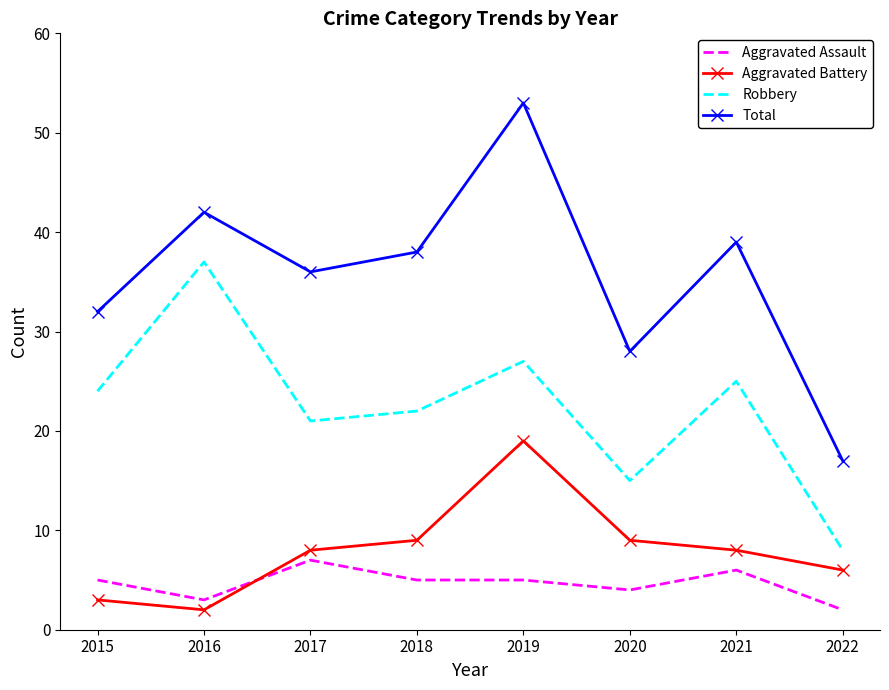

Reading left to right, extract all data points from this chart.

Aggravated Assault: 2015=5	2016=3	2017=7	2018=5	2019=5	2020=4	2021=6	2022=2
Aggravated Battery: 2015=3	2016=2	2017=8	2018=9	2019=19	2020=9	2021=8	2022=6
Robbery: 2015=24	2016=37	2017=21	2018=22	2019=27	2020=15	2021=25	2022=8
Total: 2015=32	2016=42	2017=36	2018=38	2019=53	2020=28	2021=39	2022=17